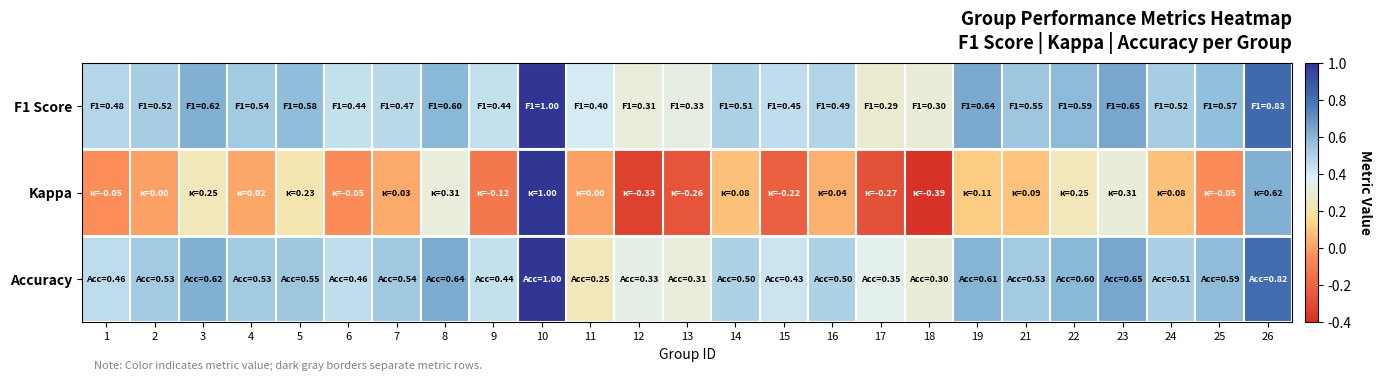

List the series in order of their peak value, highest first.

F1 Score, Kappa, Accuracy